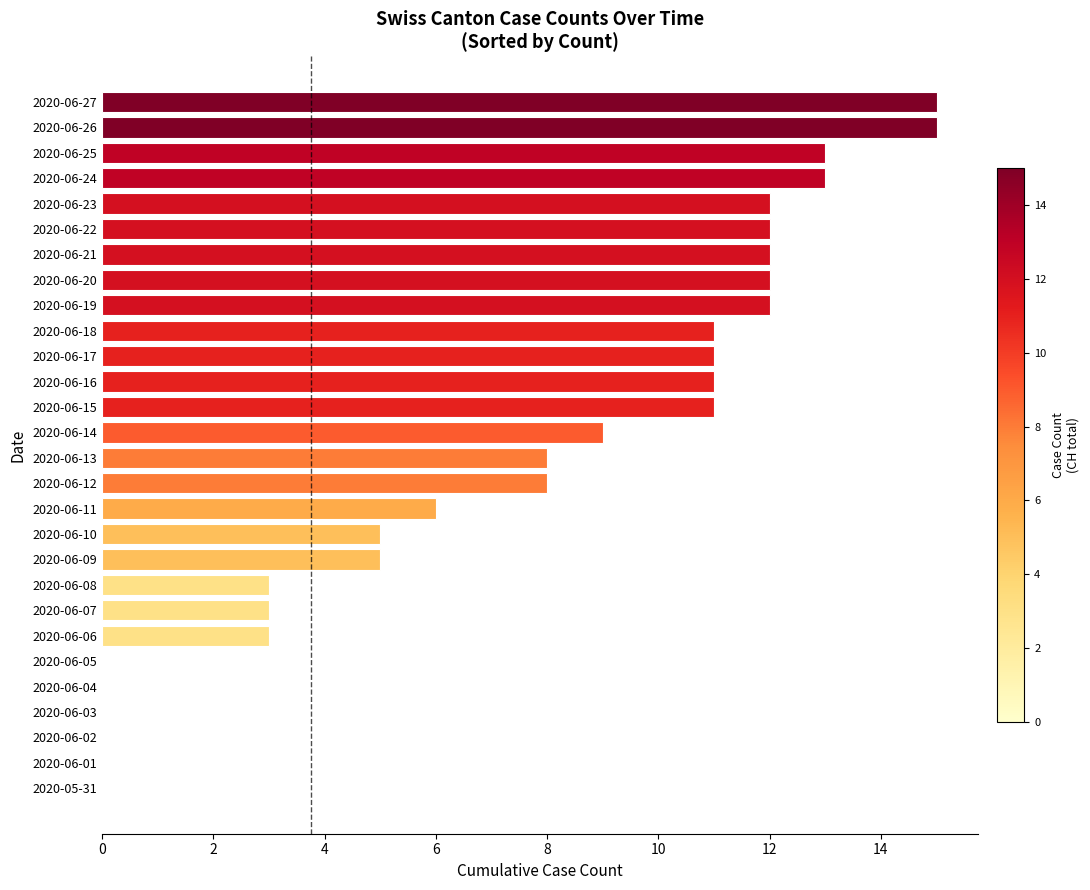

How many categories are shown in the chart?

28